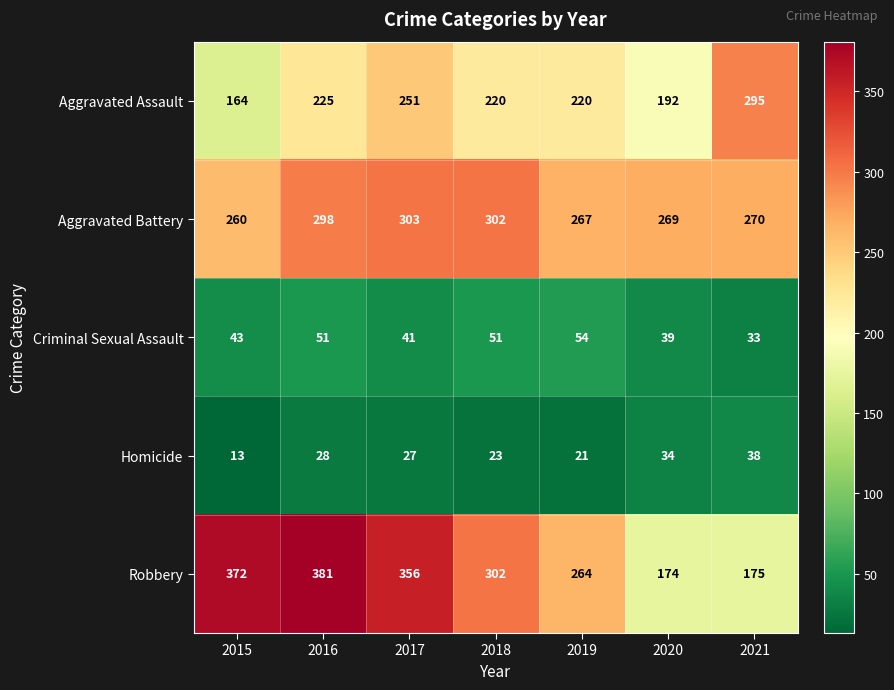

Which series has the largest total across all categories?

Robbery